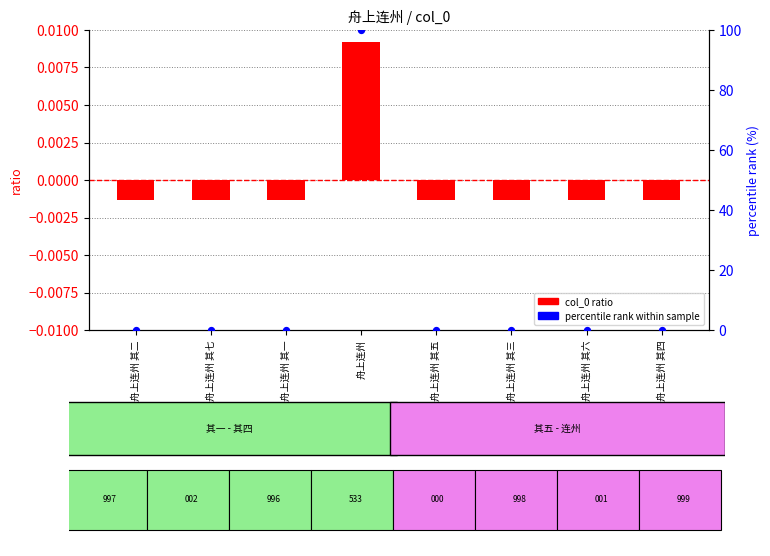

Is the value of col_0 ratio at 舟上连州 其六 greater than the value of percentile rank at 舟上连州 其七?

No